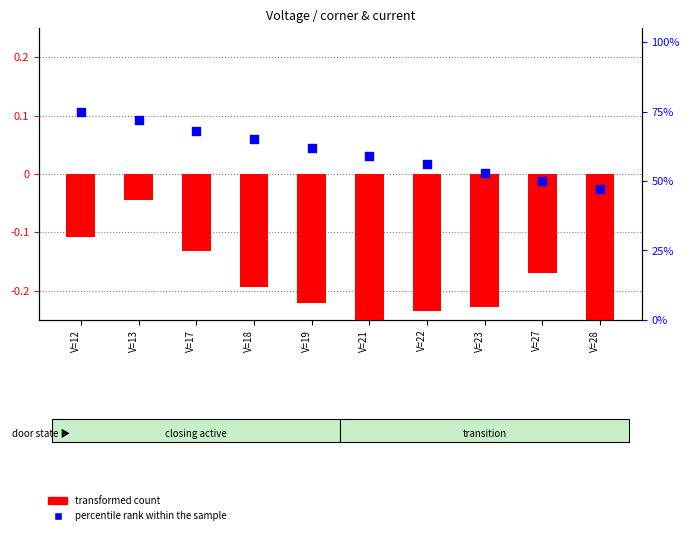

Which series reaches the maximum Y coordinate?

percentile rank within the sample